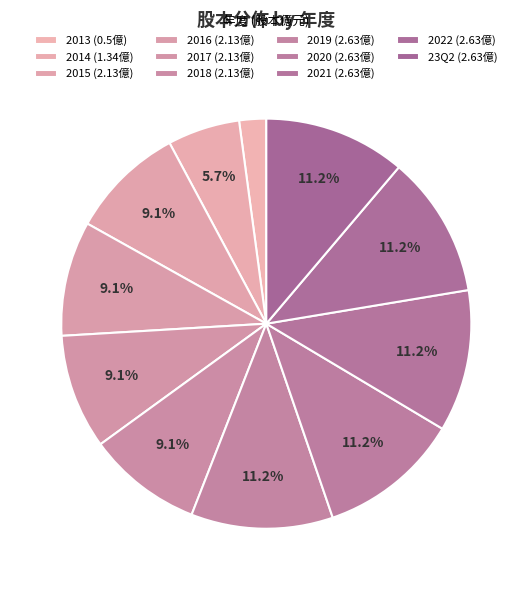

Do 2022 and 2016 together represent more than half of the pie?

No